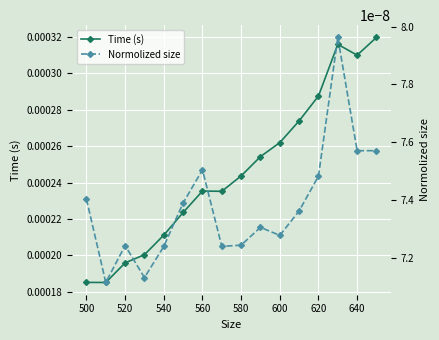

Count the Time (s) values in the range 0 to 1.

16